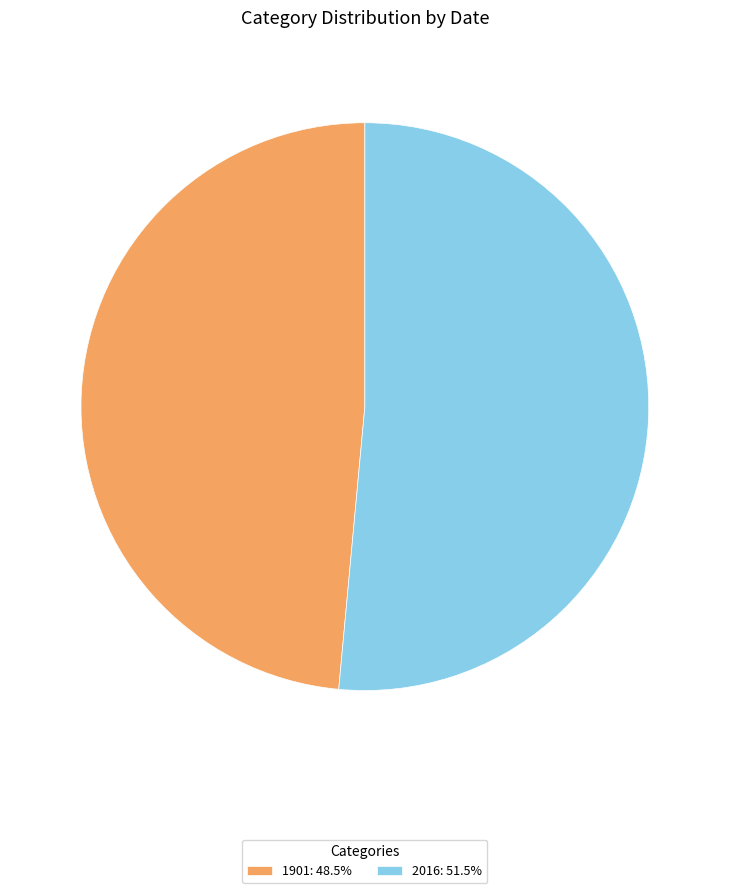

Approximately how many times larger is the value at 2016 compared to 1901?

1.1